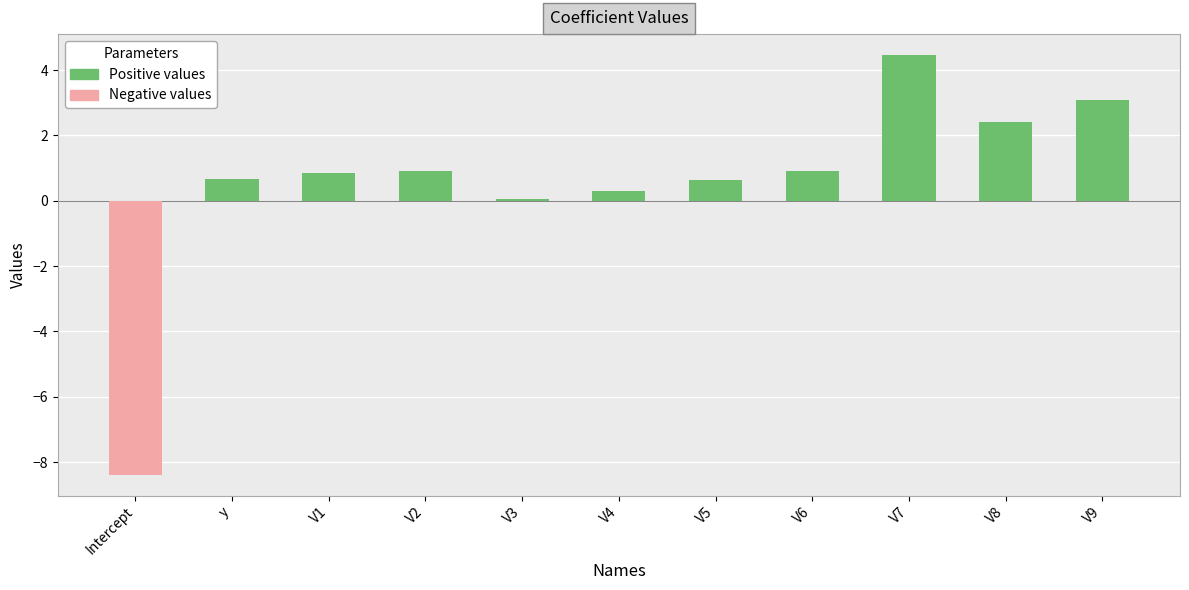

Is it true that the value at V2 is 1.6?

False